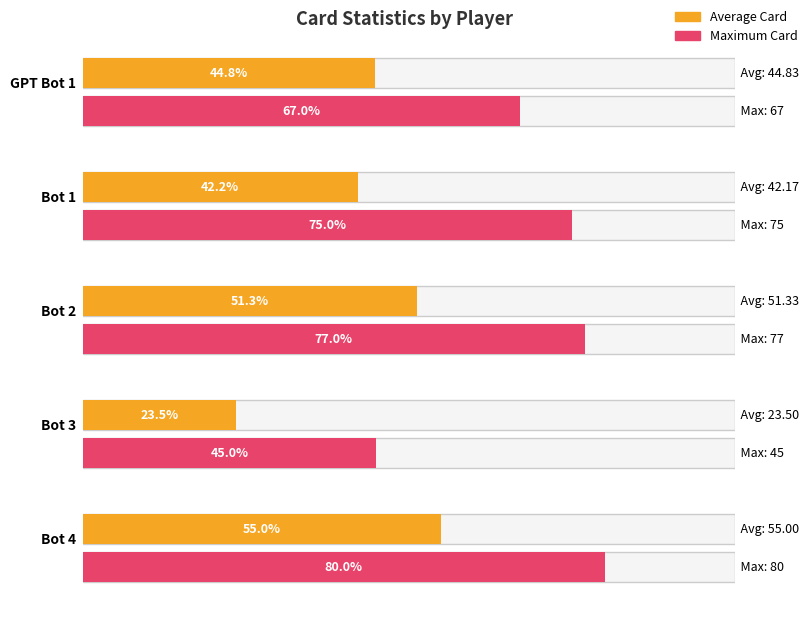

Which category has the lowest value in the Average Card series?

Bot 3